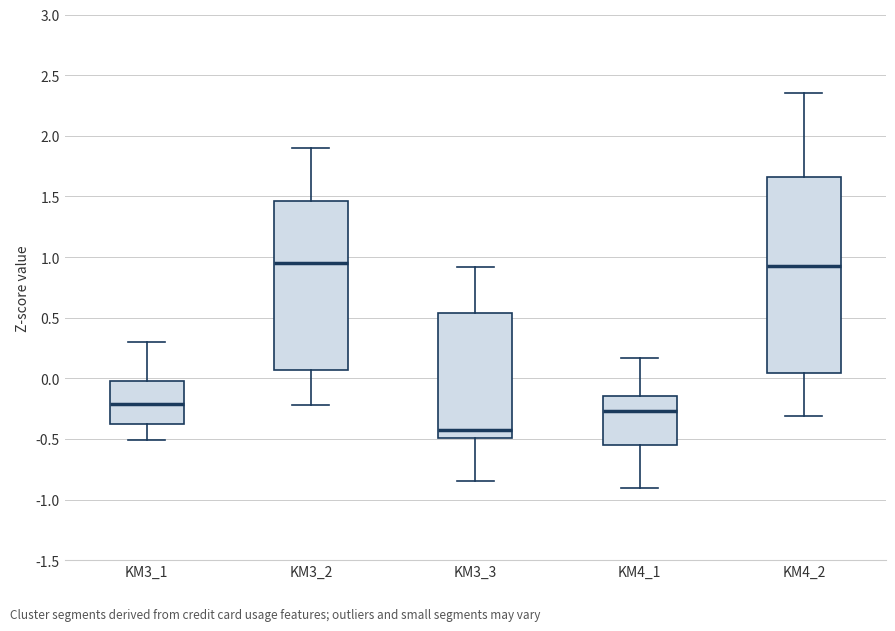

Reading left to right, read every box against the y-axis: the position of its median line, the range the box covers, and the ends of its whiskers. The values are not printed on the chart, so give them approximately, as read against the axis.

KM3_1: median -0.20, box -0.40 to 0.00, whiskers -0.50 to 0.30
KM3_2: median 0.95, box 0.05 to 1.45, whiskers -0.20 to 1.90
KM3_3: median -0.45, box -0.50 to 0.55, whiskers -0.85 to 0.90
KM4_1: median -0.25, box -0.55 to -0.15, whiskers -0.90 to 0.15
KM4_2: median 0.95, box 0.05 to 1.65, whiskers -0.30 to 2.35